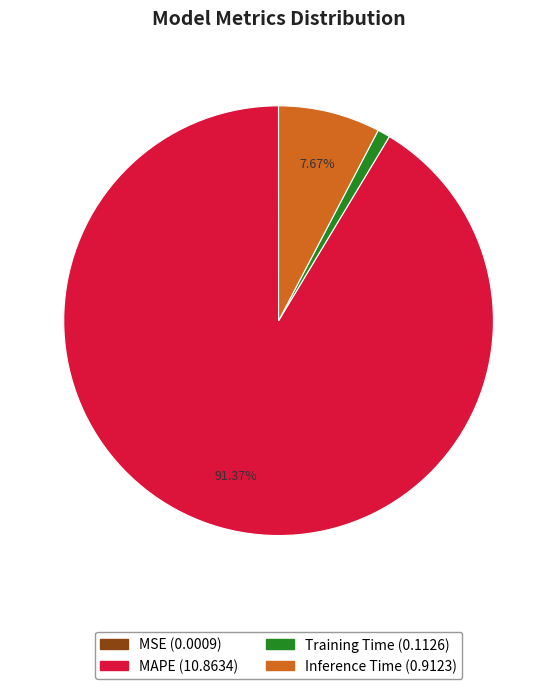

Combined, do Training Time and MAPE account for over 50%?

Yes